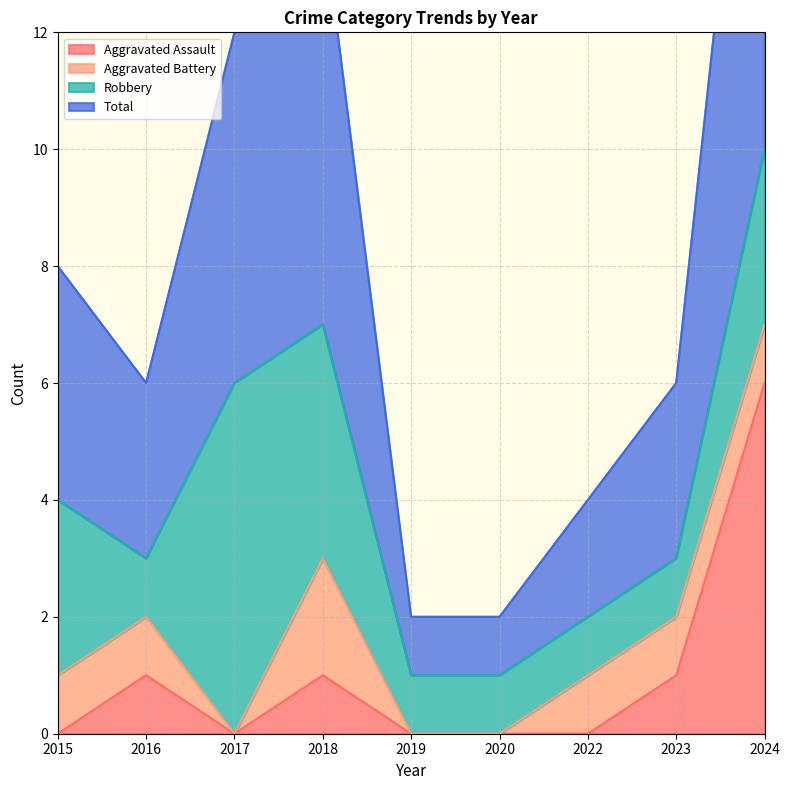

Which category has the highest value across all series?

2024